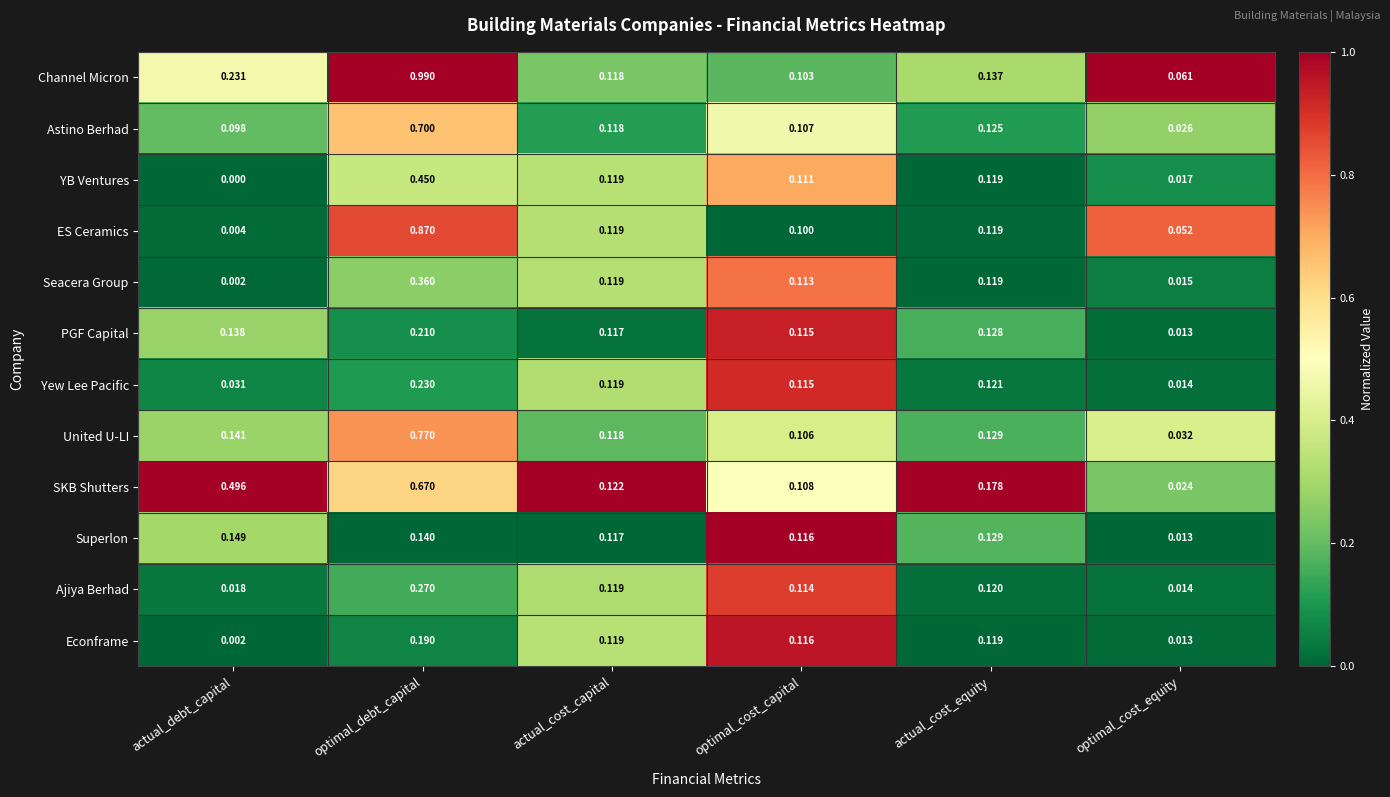

Which series has the widest spread of values?

Channel Micron